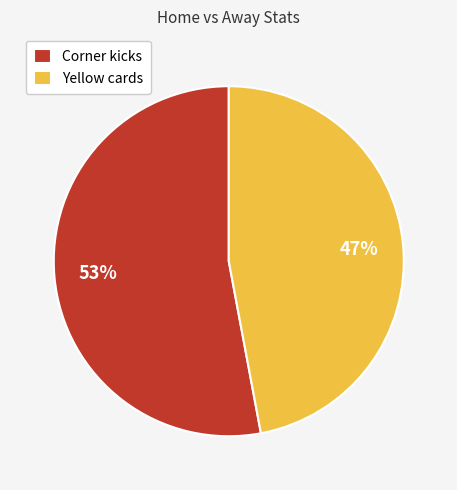

What is the largest slice in the pie chart?

Corner kicks